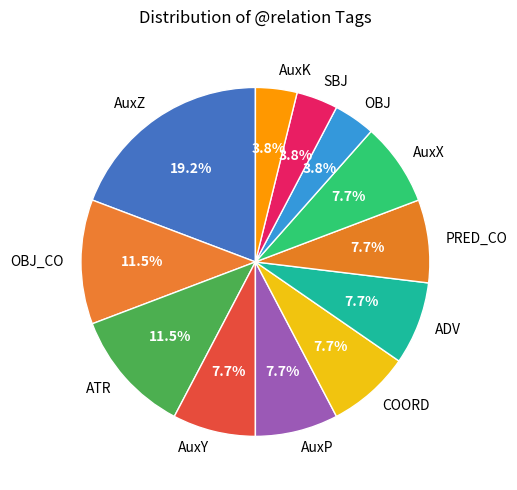

Combined, do AuxX and OBJ_CO account for over 50%?

No